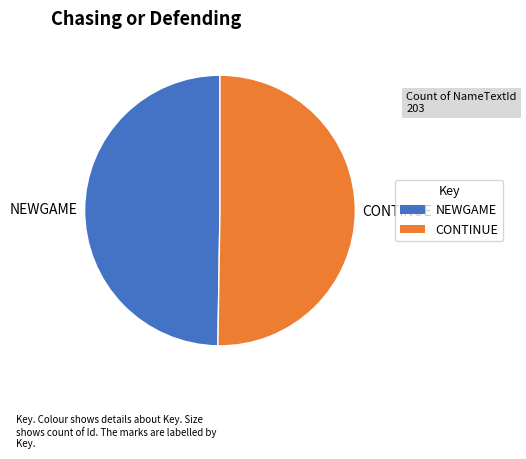

The CONTINUE slice represents 50% of the pie. True or false?

True